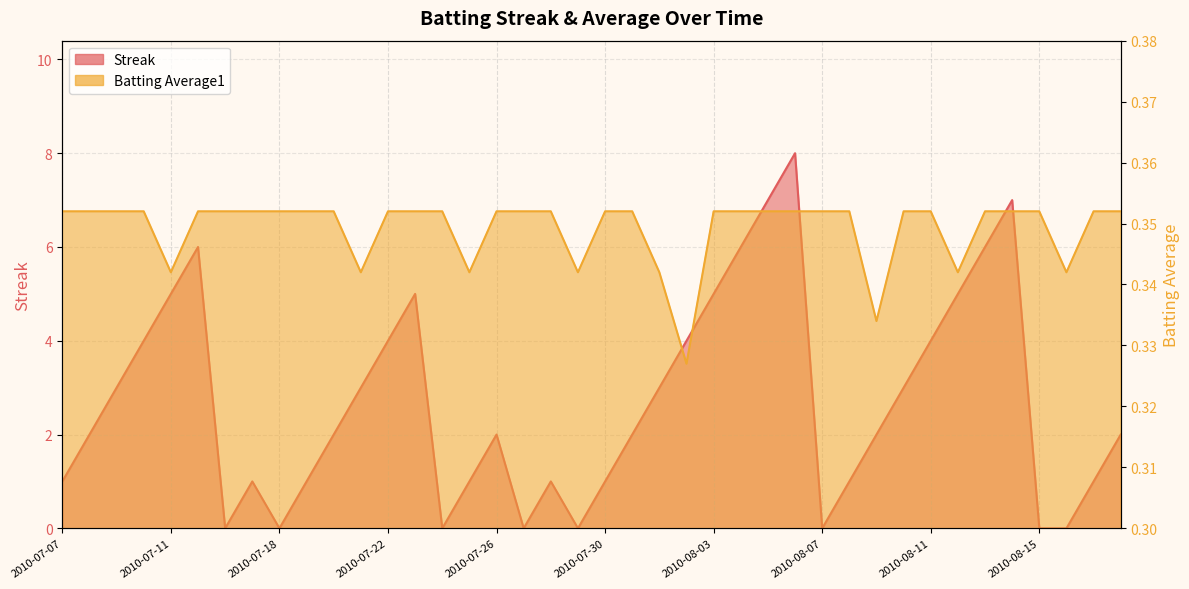

The value of Streak at 2010-07-30 is 1.0. True or false?

True